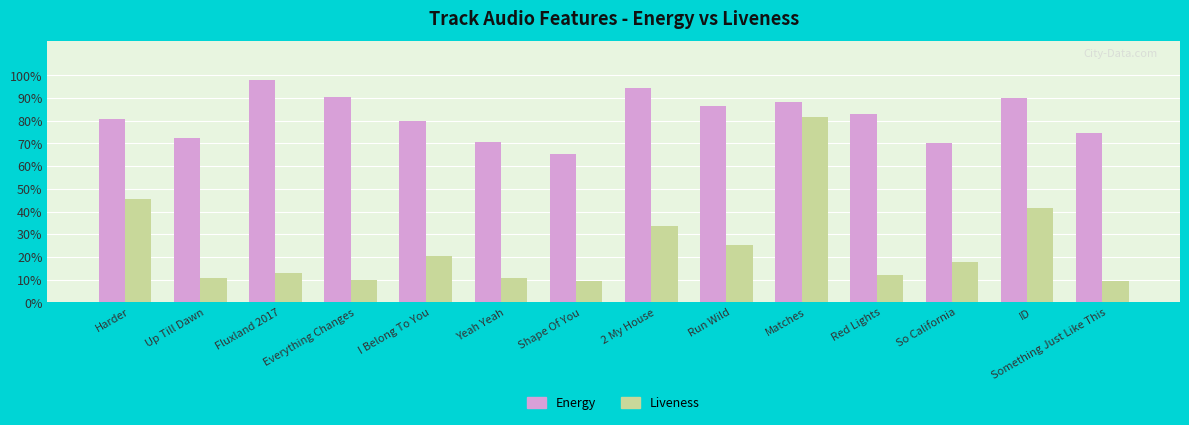

Reading left to right, extract all data points from this chart.

Energy: Harder=0.8	Up Till Dawn=0.7	Fluxland 2017=1.0	Everything Changes=0.9	I Belong To You=0.8	Yeah Yeah=0.7	Shape Of You=0.7	2 My House=0.9	Run Wild=0.9	Matches=0.9	Red Lights=0.8	So California=0.7	ID=0.9	Something Just Like This=0.7
Liveness: Harder=0.5	Up Till Dawn=0.1	Fluxland 2017=0.1	Everything Changes=0.1	I Belong To You=0.2	Yeah Yeah=0.1	Shape Of You=0.1	2 My House=0.3	Run Wild=0.3	Matches=0.8	Red Lights=0.1	So California=0.2	ID=0.4	Something Just Like This=0.1